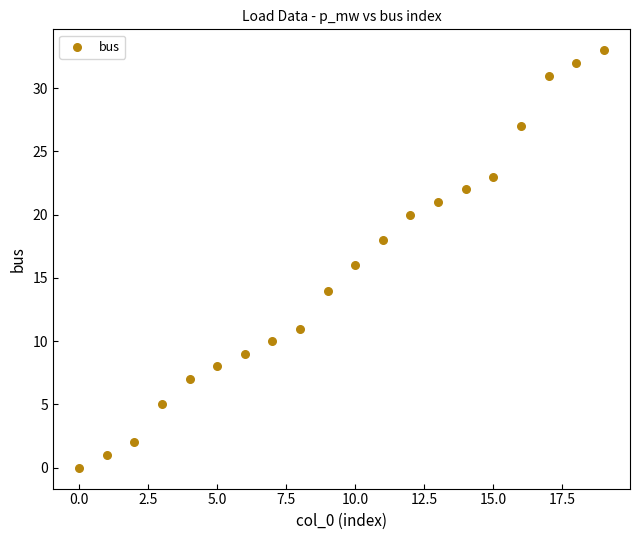

What is the range of Y values (max minus min)?

33